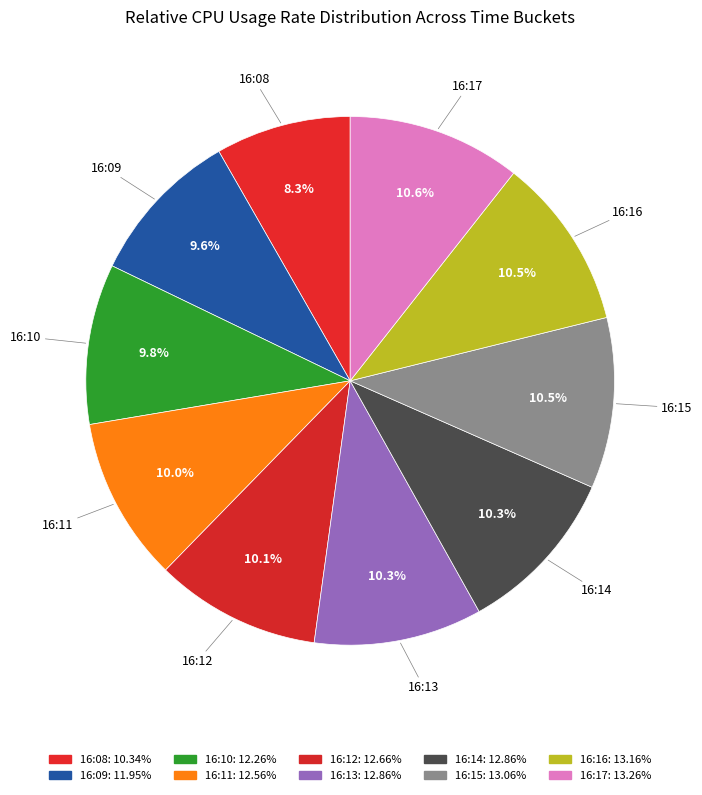

Does 16:14 represent more than half of the total?

No